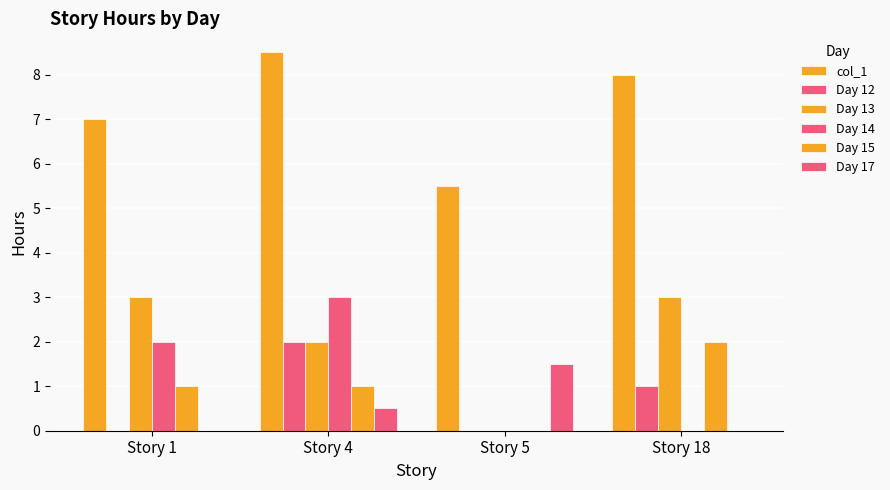

Count the number of data series in this chart.

6